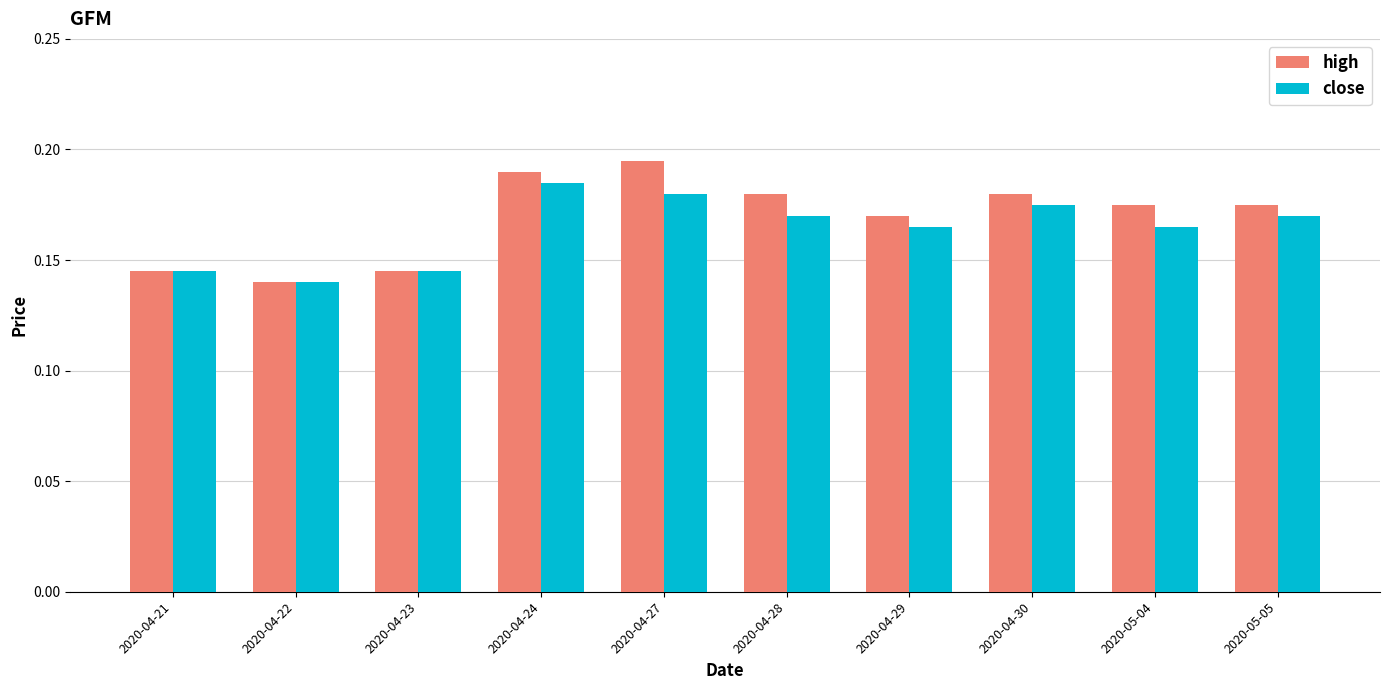

What is the sum of all close values?

1.6